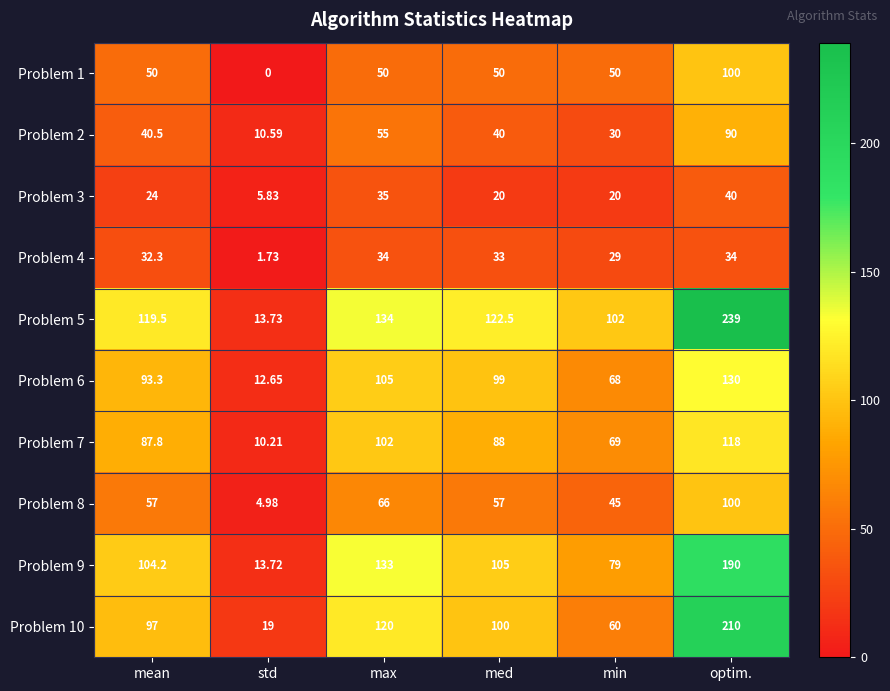

Which label corresponds to the largest value in the chart?

optim.